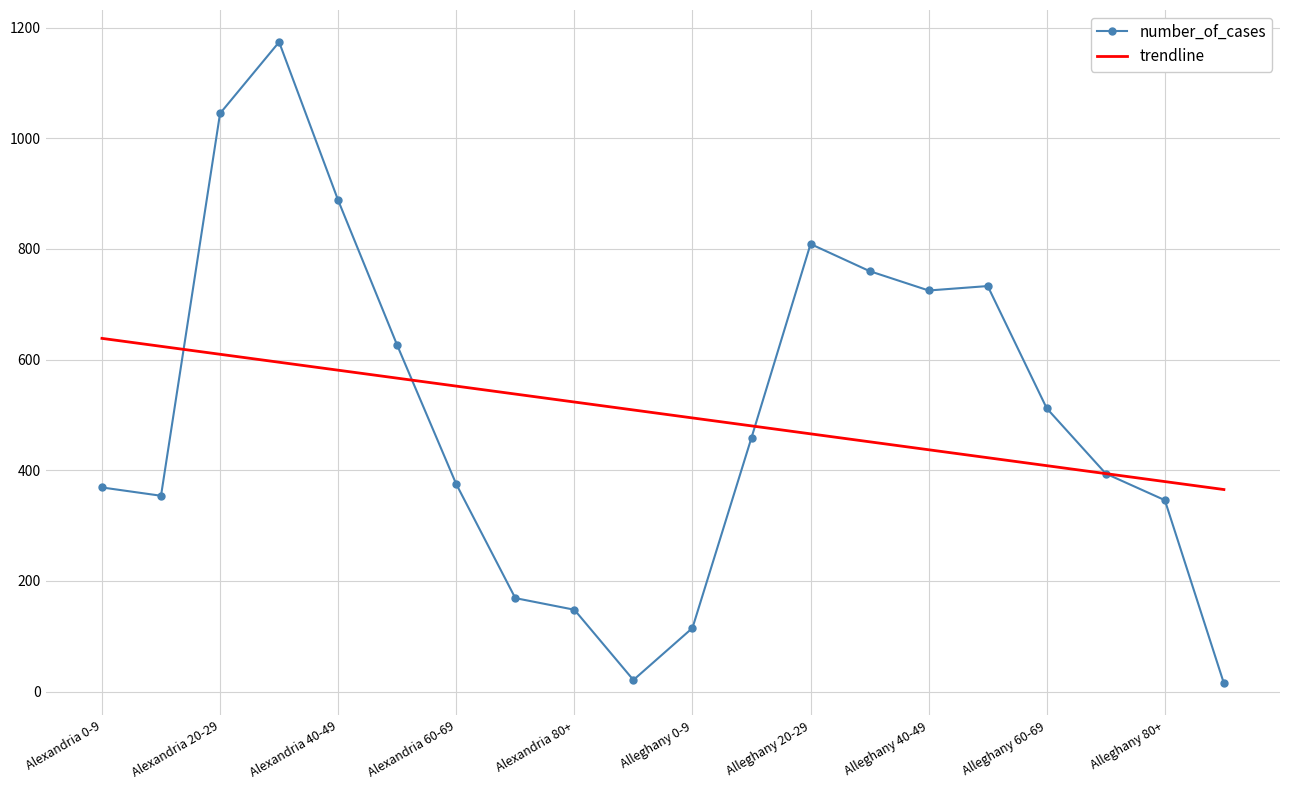

What is the greatest value displayed?

1174.0